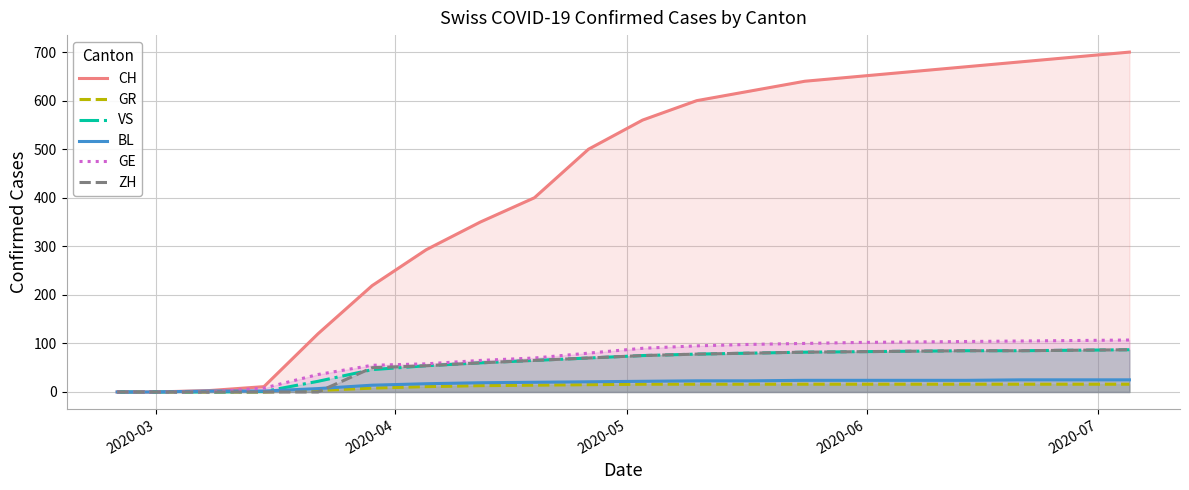

List the series in order of their peak value, highest first.

CH, GE, VS, ZH, BL, GR